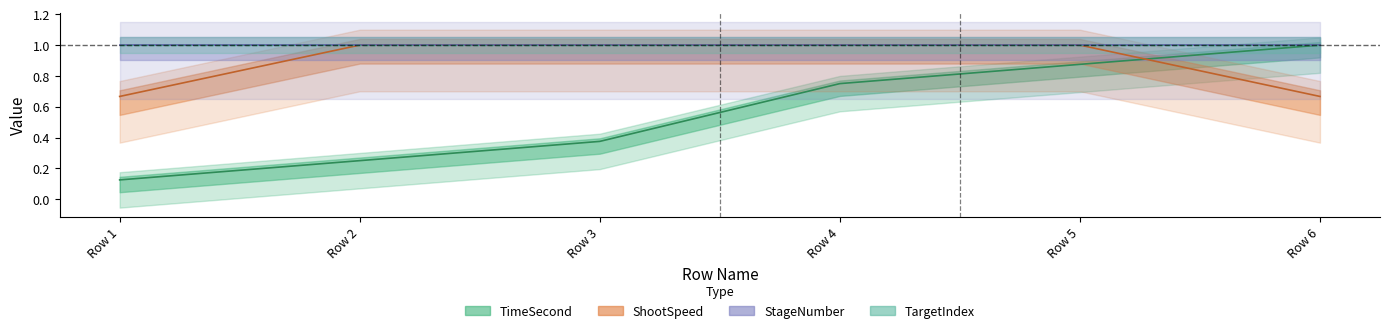

How many times do TimeSecond and ShootSpeed cross each other?

1